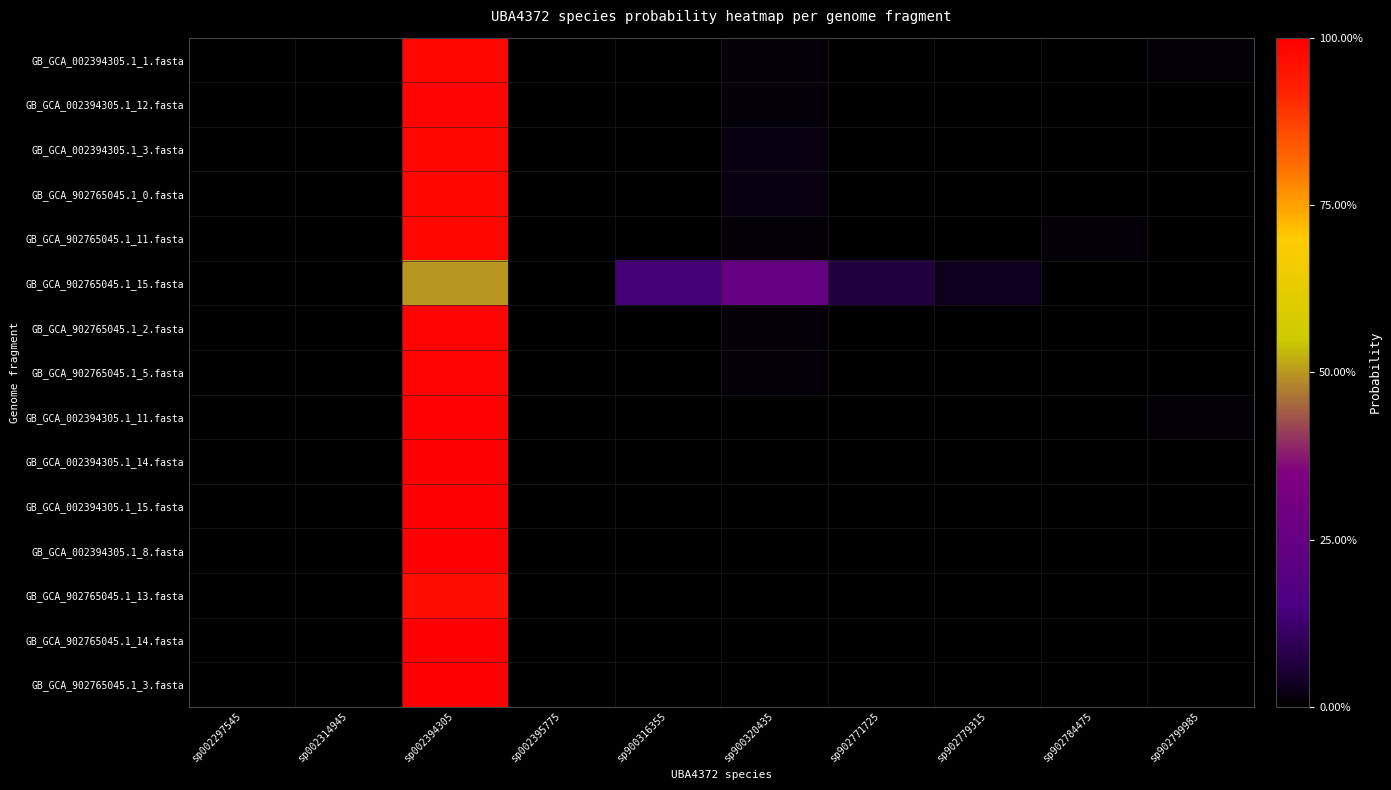

At how many categories does at least one series exceed 0?

10